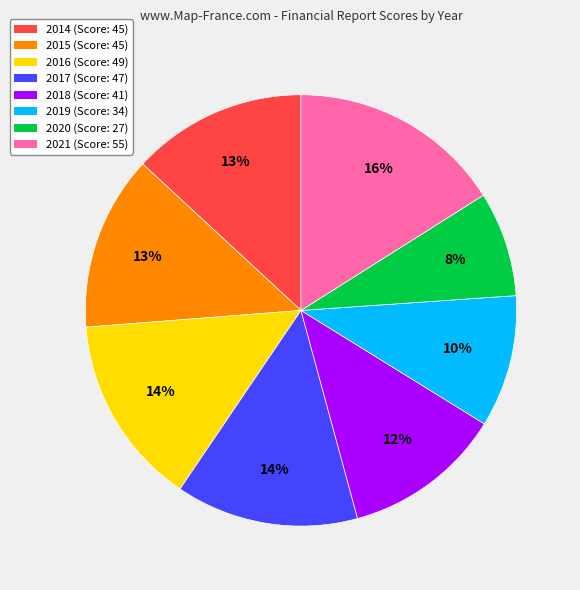

To the nearest percent, what percentage of the pie is 2019 (Score: 34)?

10%